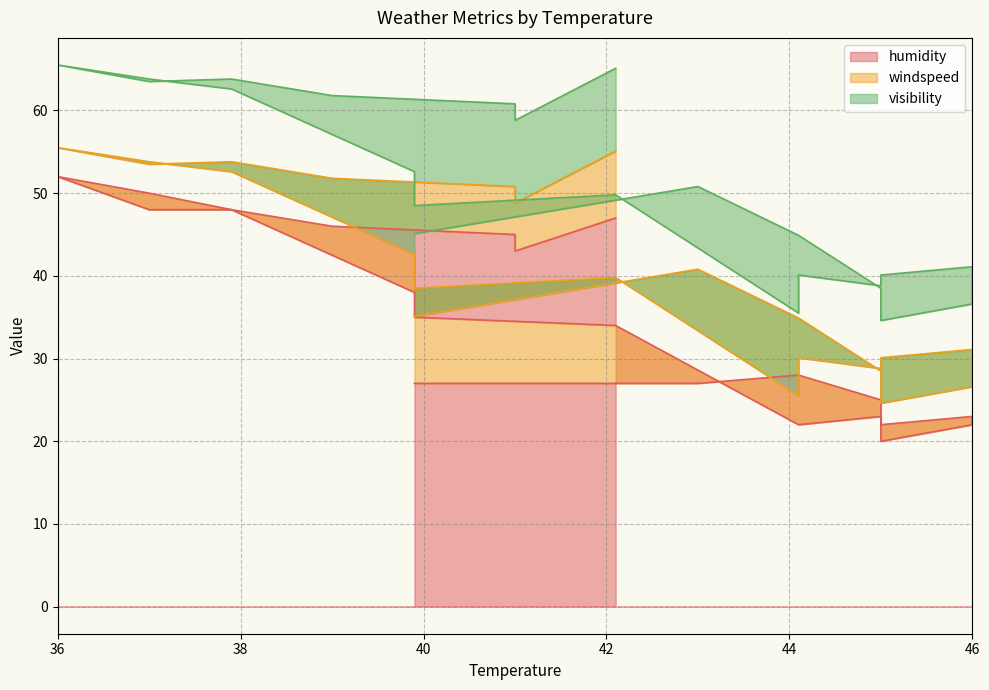

Between which two adjacent categories do windspeed and visibility first intersect?

44.1 and 43.0